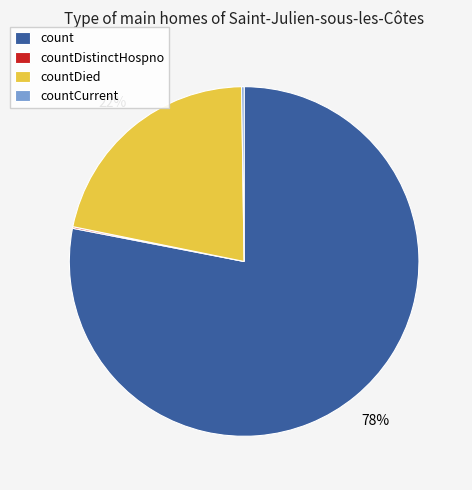

To the nearest percent, what percentage of the pie is count?

78%